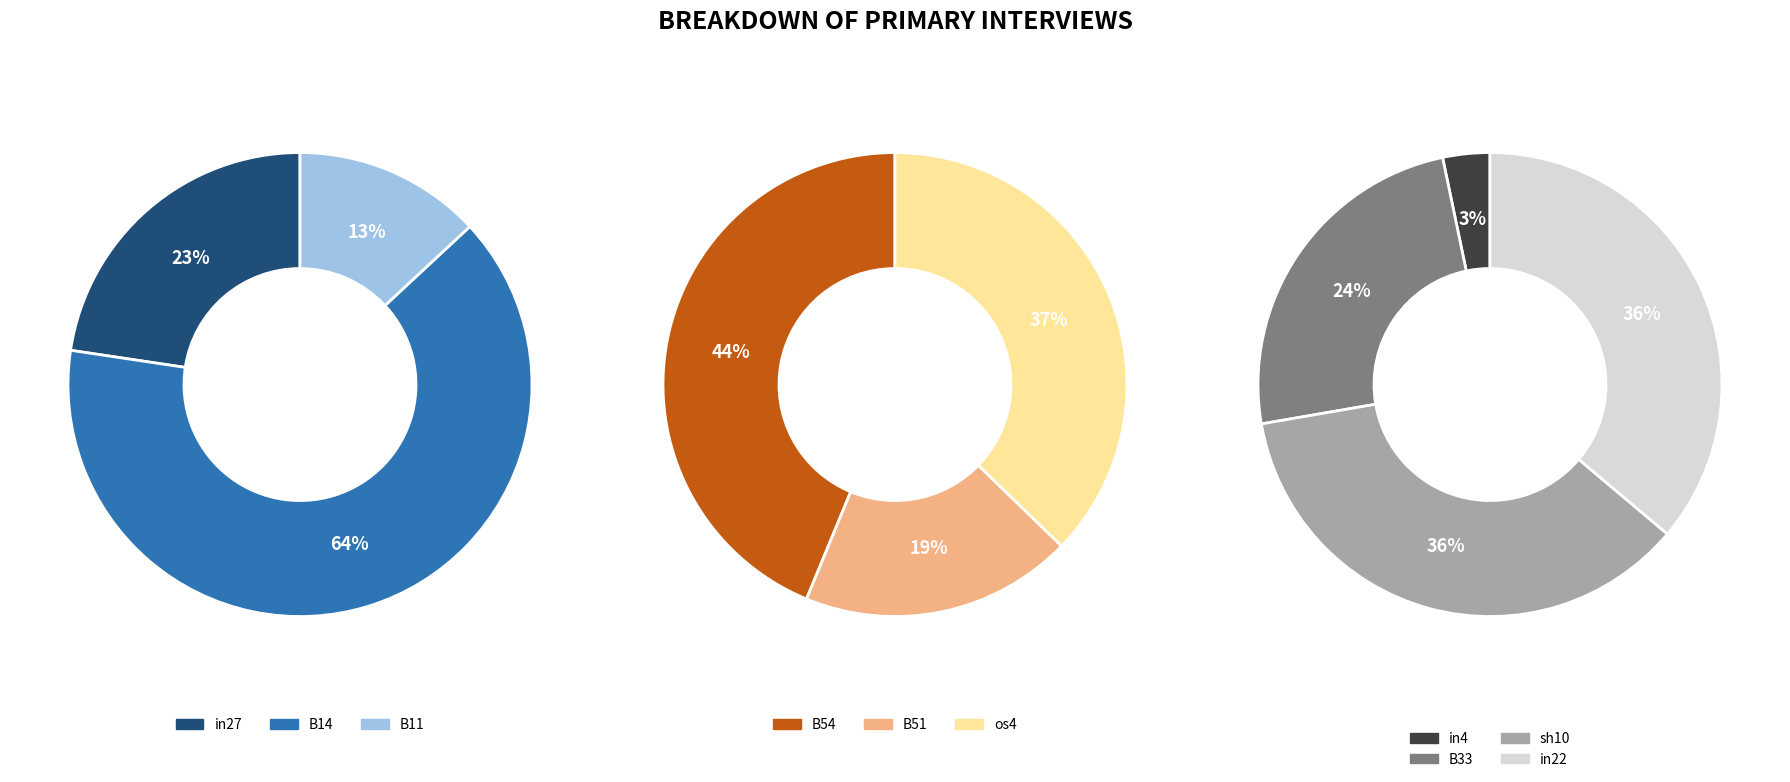

What is the largest slice in the pie chart?

B14